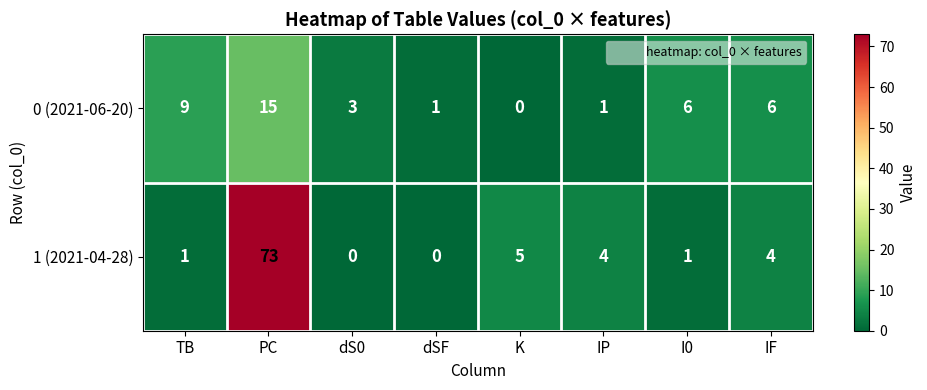

Between dSF and K, which series saw the biggest shift?

1 (2021-04-28)